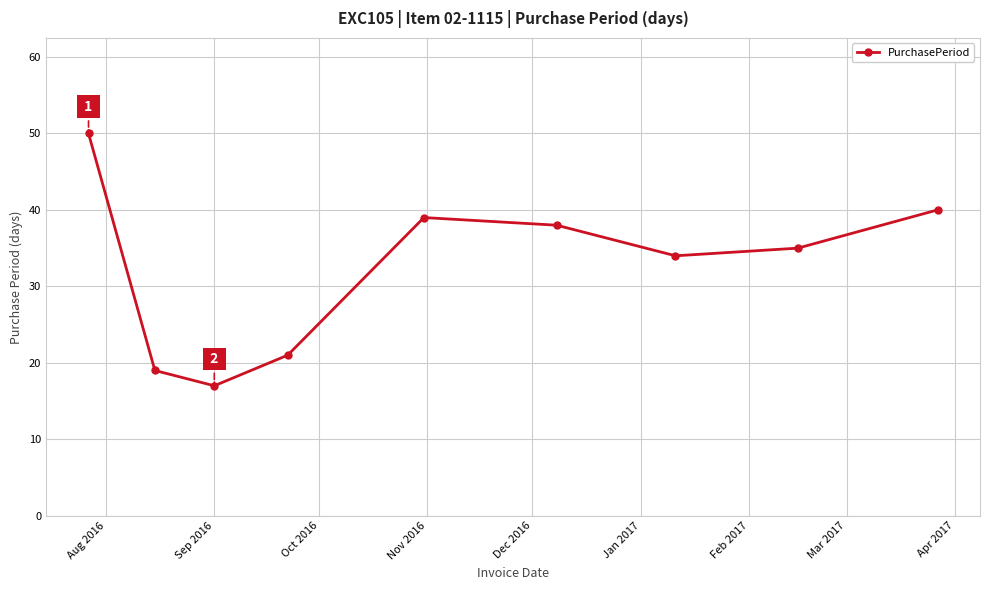

What is the sum of all values?

293